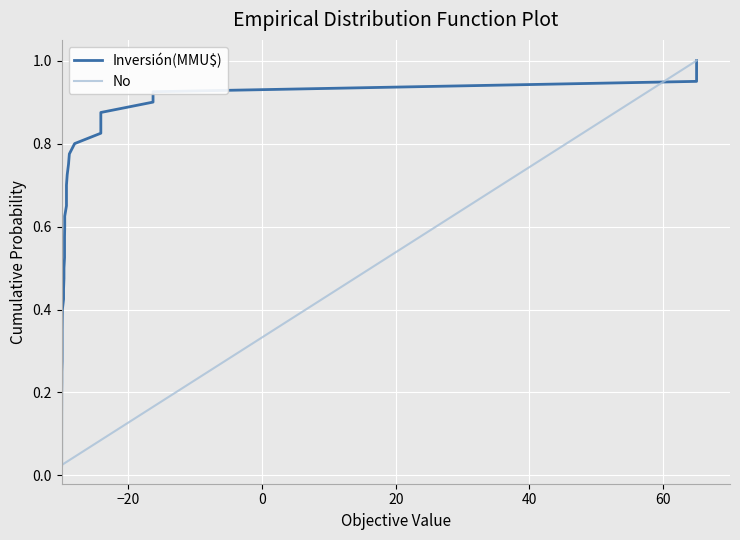

Reading right to left, transcribe all the data shown in this chart.

Inversión(MMU$): 1.0	1.0	0.9	0.9	0.9	0.9	0.8	0.8	0.8	0.8	0.8	0.7	0.7	0.7	0.7	0.6	0.6	0.6	0.6	0.5	0.5	0.5	0.5	0.4	0.4	0.4	0.3	0.3	0.3	0.3	0.2	0.2	0.2	0.2	0.1	0.1	0.1	0.1	0.1	0.0
No: 1.0	1.0	0.9	0.9	0.9	0.9	0.8	0.8	0.8	0.8	0.8	0.7	0.7	0.7	0.7	0.6	0.6	0.6	0.6	0.5	0.5	0.5	0.5	0.4	0.4	0.4	0.3	0.3	0.3	0.3	0.2	0.2	0.2	0.2	0.1	0.1	0.1	0.1	0.1	0.0